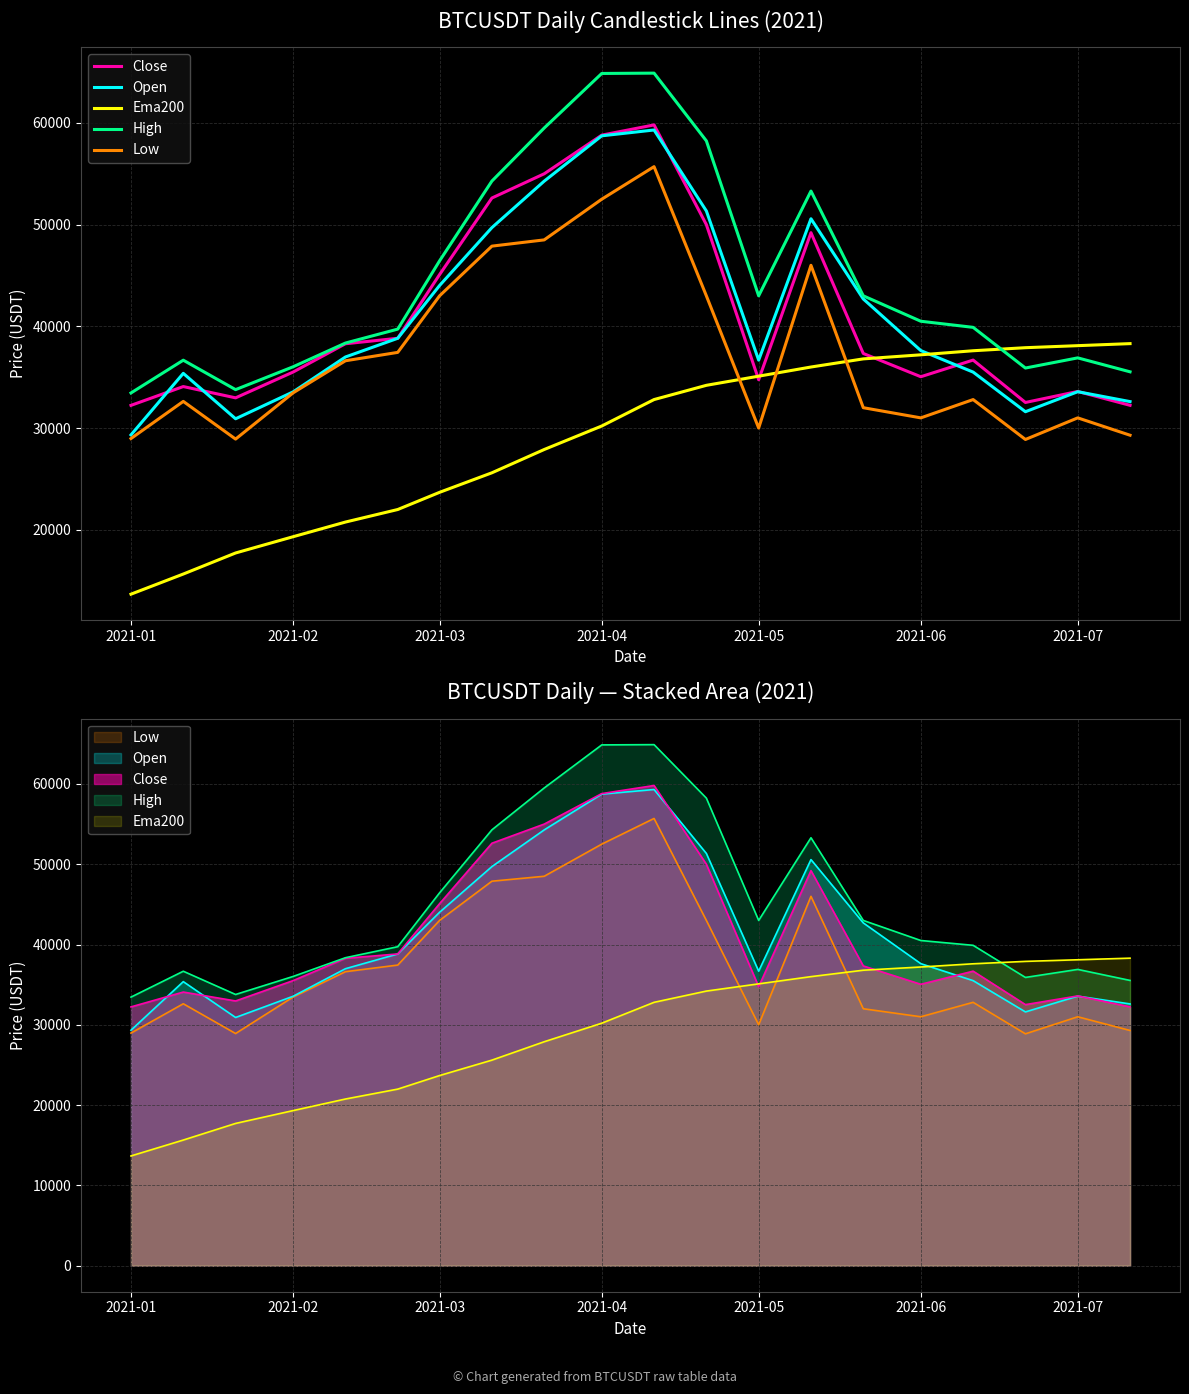

Which series has the largest total across all categories?

High